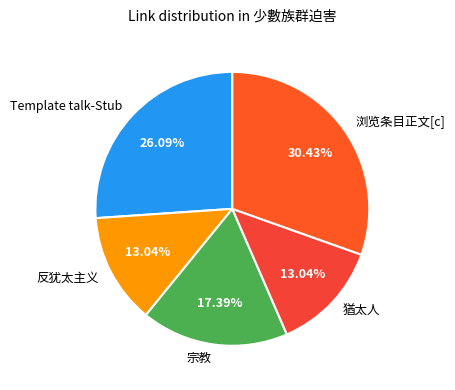

Approximately how many times larger is the value at 反犹太主义 compared to 猶太人?

1.0